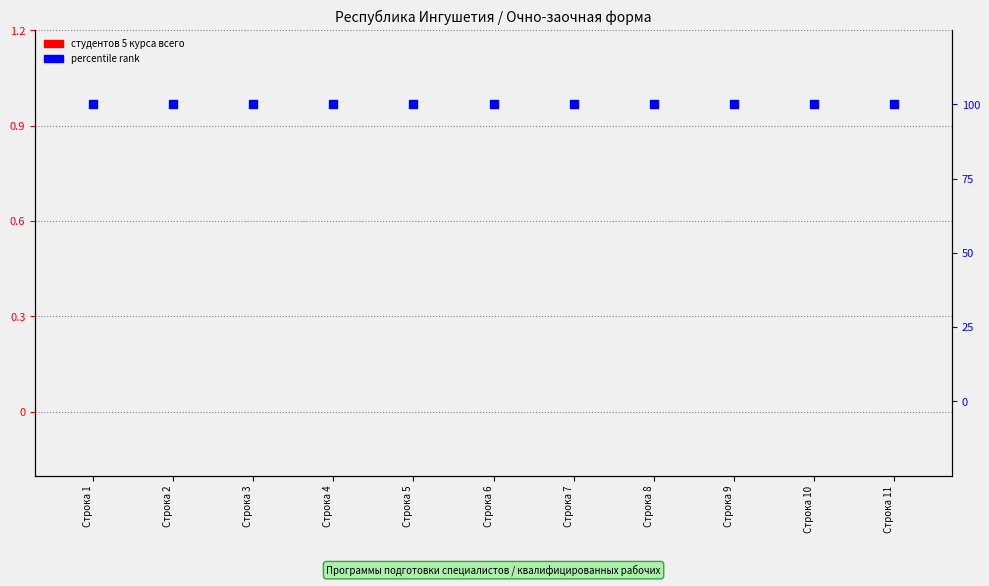

At which category is the sum across all series the highest?

Строка 1